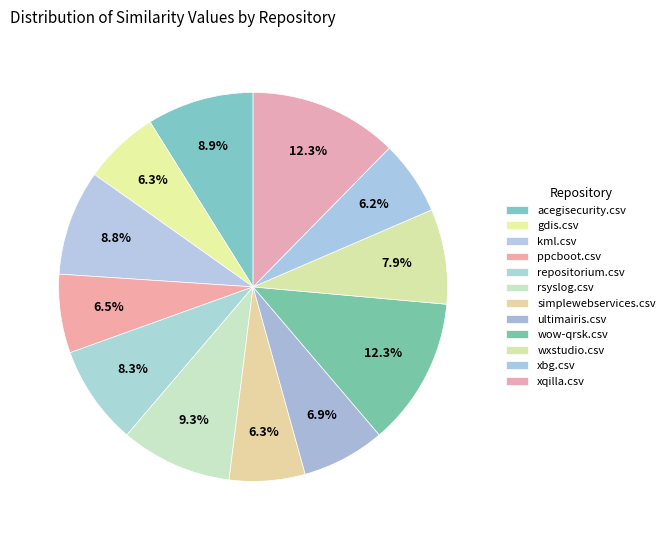

What percentage is the acegisecurity.csv slice, to the nearest percent?

9%